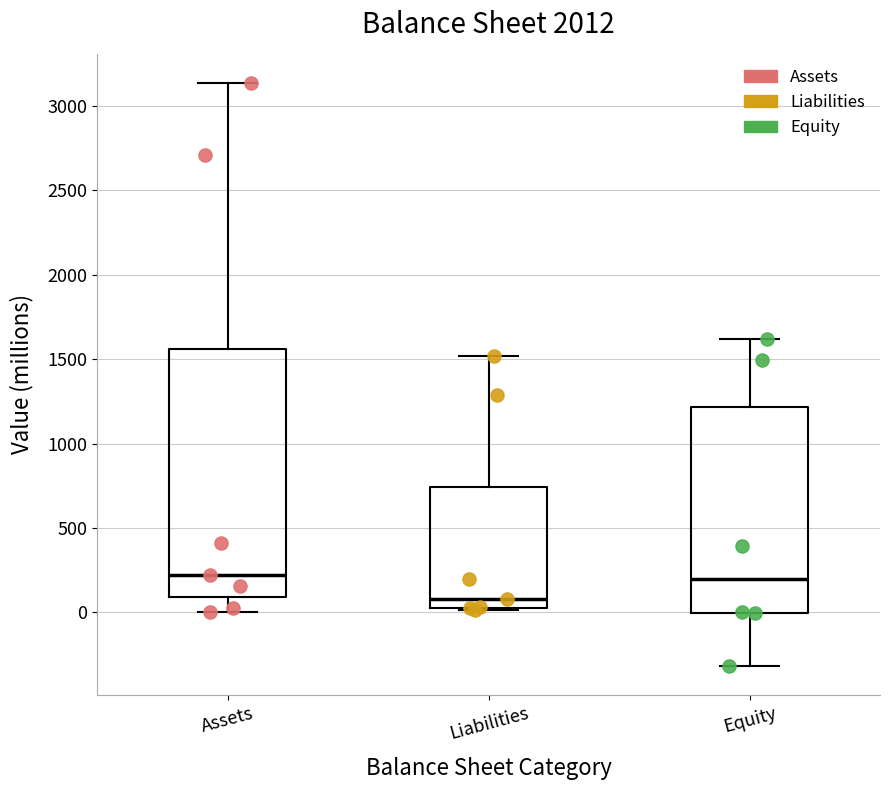

Reading left to right, read every box against the y-axis: the position of its median line, the range the box covers, and the ends of its whiskers. The values are not printed on the chart, so give them approximately, as read against the axis.

Assets: median 200, box 100 to 1550, whiskers 0 to 3150
Liabilities: median 100, box 50 to 750, whiskers 0 to 1500
Equity: median 200, box 0 to 1200, whiskers -300 to 1600